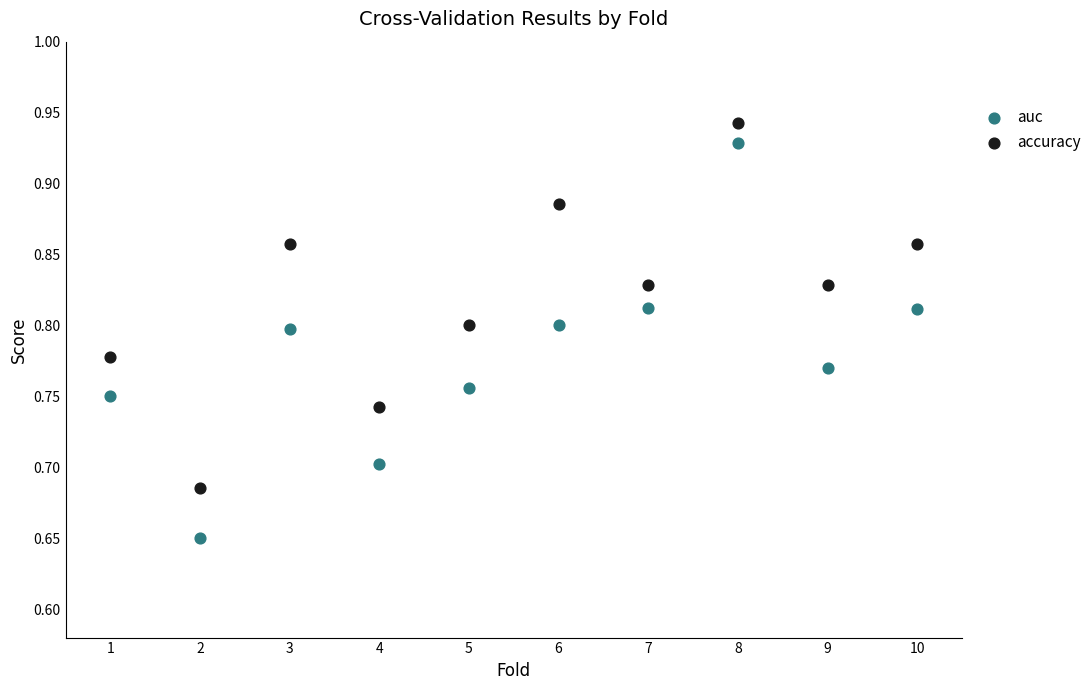

Which series has the widest spread of Y values?

auc